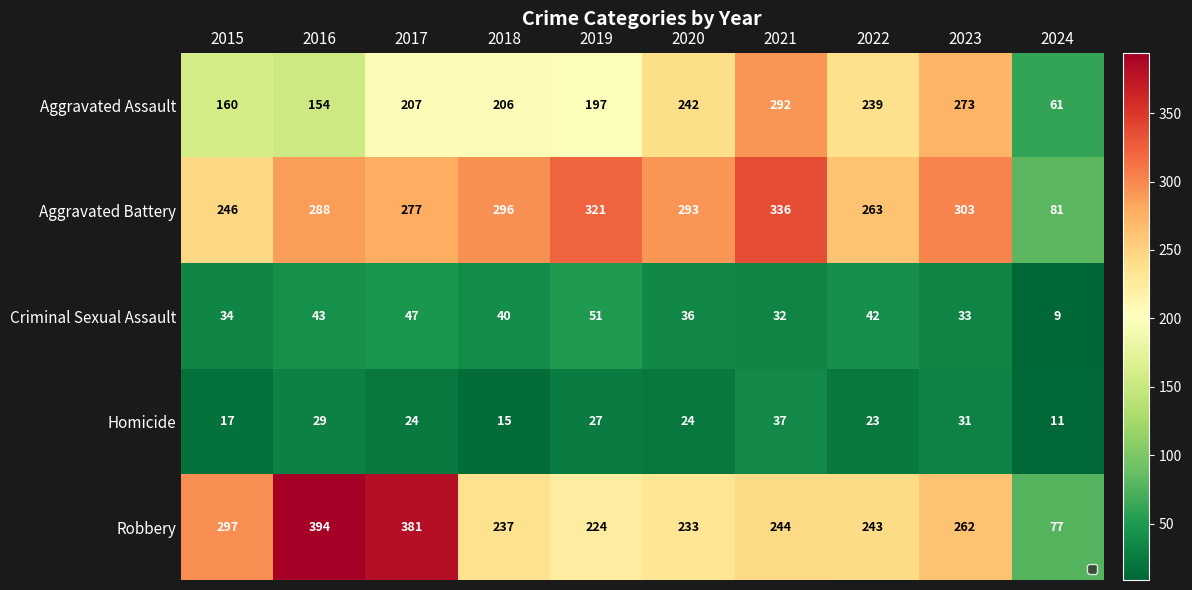

What is the greatest value displayed?

394